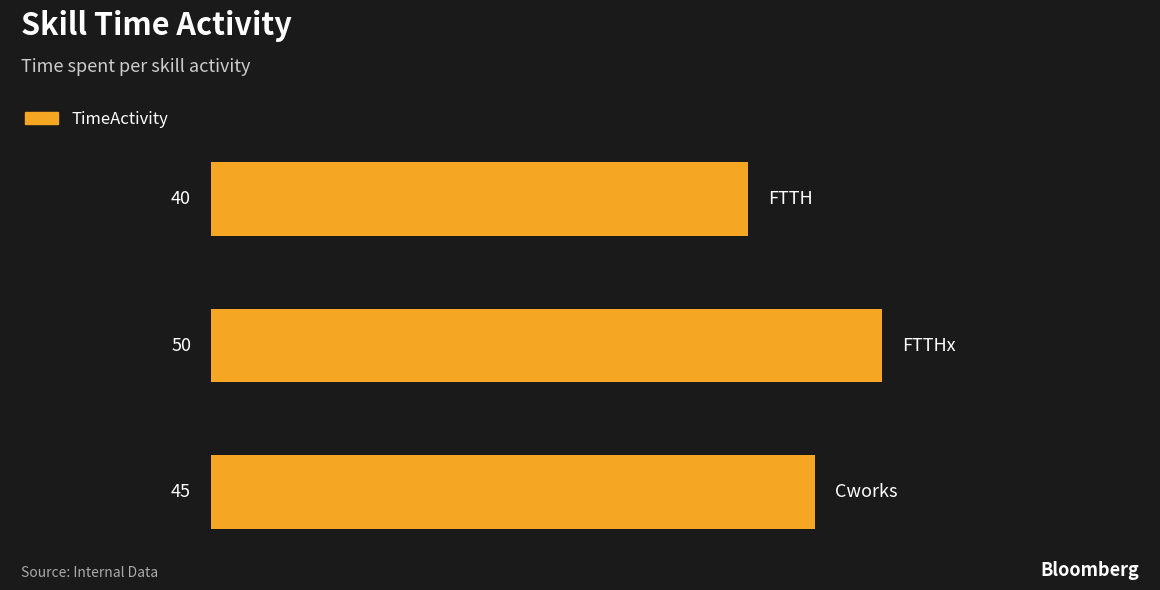

How many data points does each series have?

3